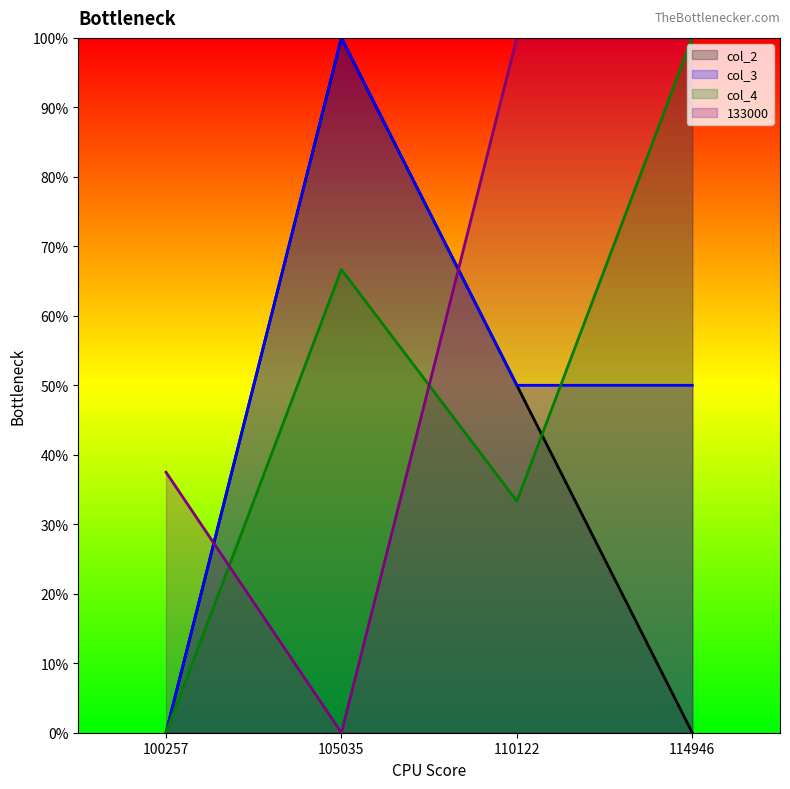

The value of 133000 at 100257 is 0.4. True or false?

True